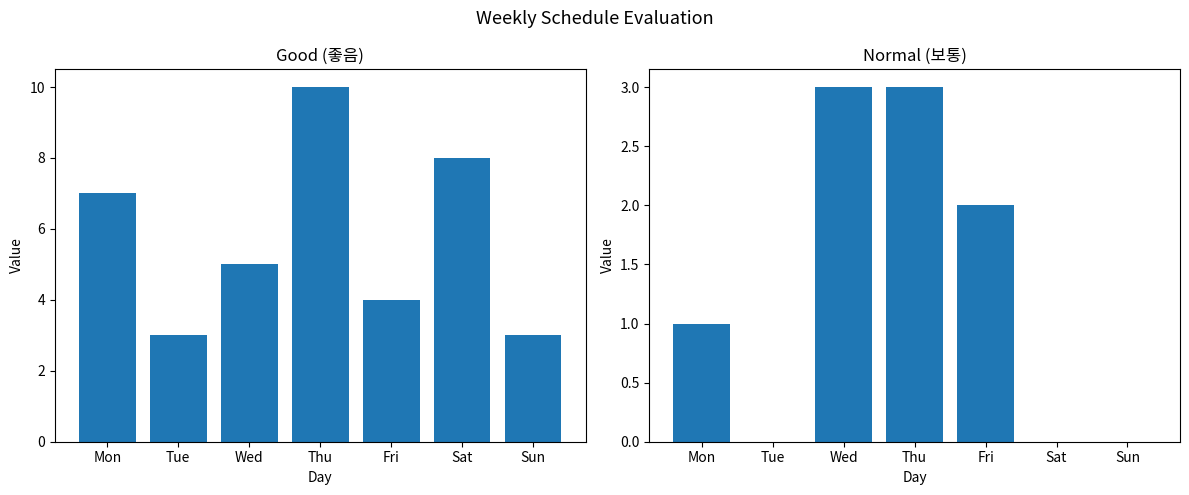

List the series in order of their overall mean, highest first.

Good (좋음), Normal (보통)